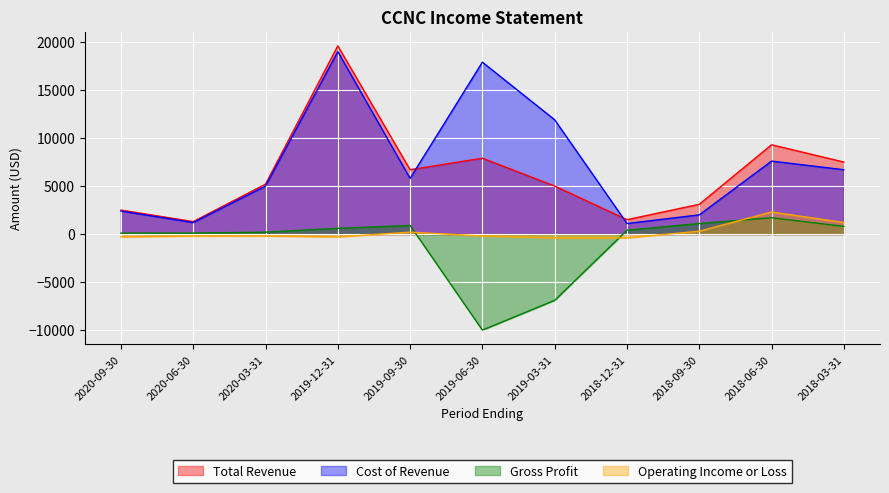

Rank the categories by Cost of Revenue value from lowest to highest.

2018-12-31, 2020-06-30, 2018-09-30, 2020-09-30, 2020-03-31, 2019-09-30, 2018-03-31, 2018-06-30, 2019-03-31, 2019-06-30, 2019-12-31